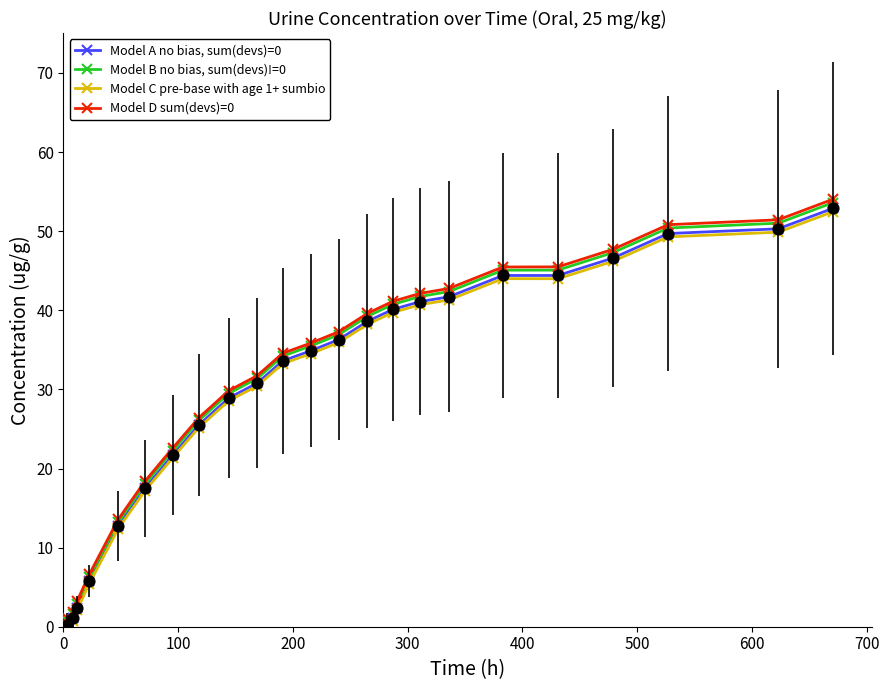

At how many categories does at least one series exceed 28?

15